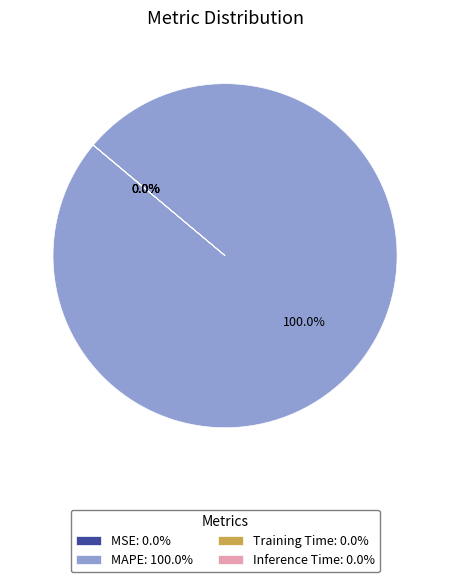

Is there any slice that represents more than half of the pie?

Yes